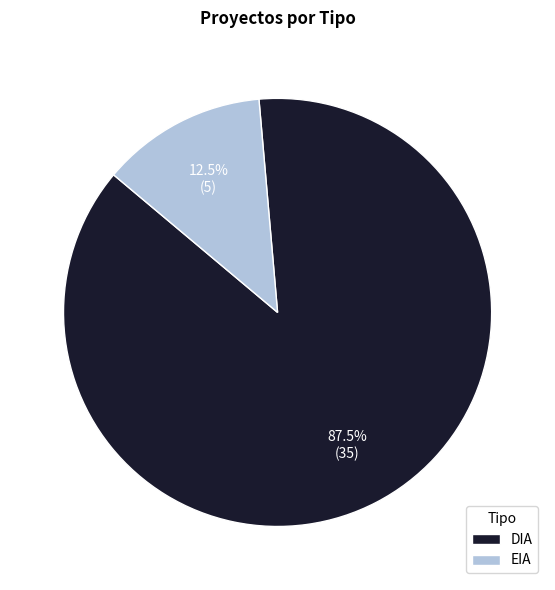

What is the majority slice?

DIA